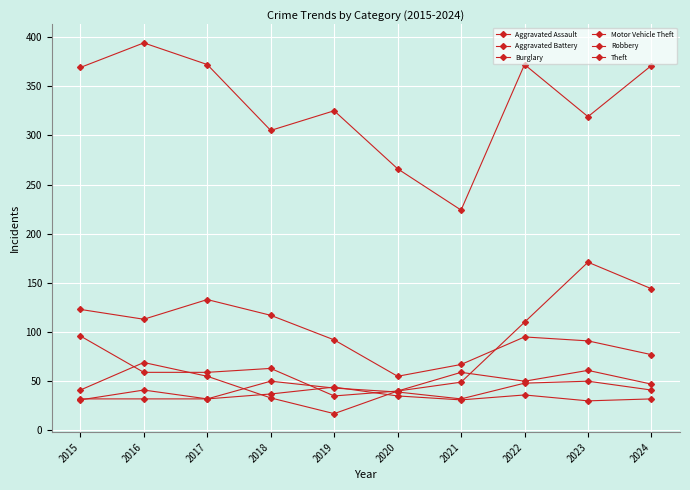

How many categories are shown in the chart?

10